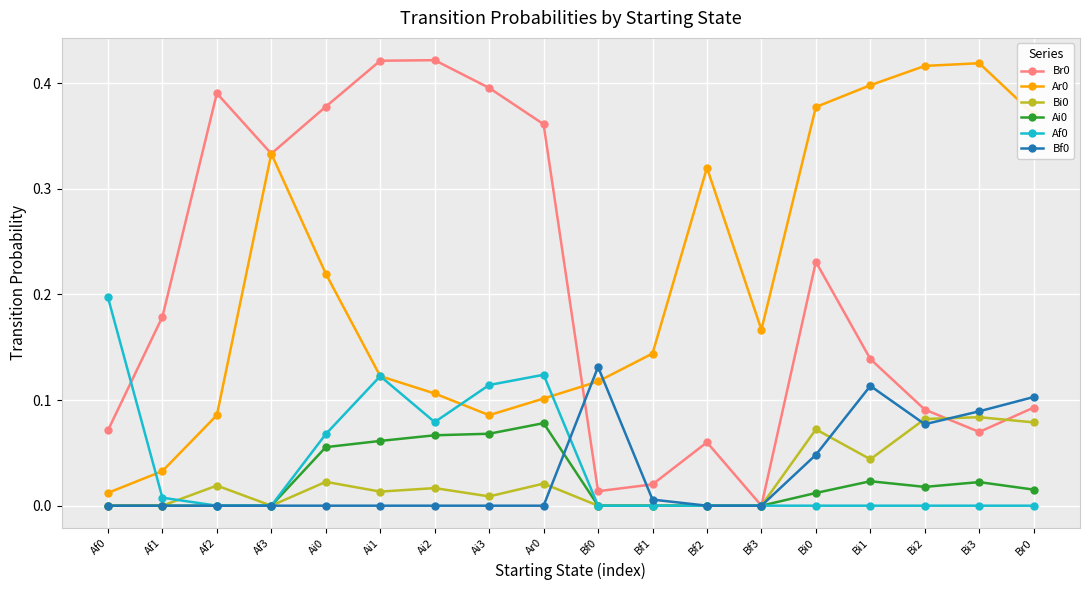

How many lines are shown in the chart?

6